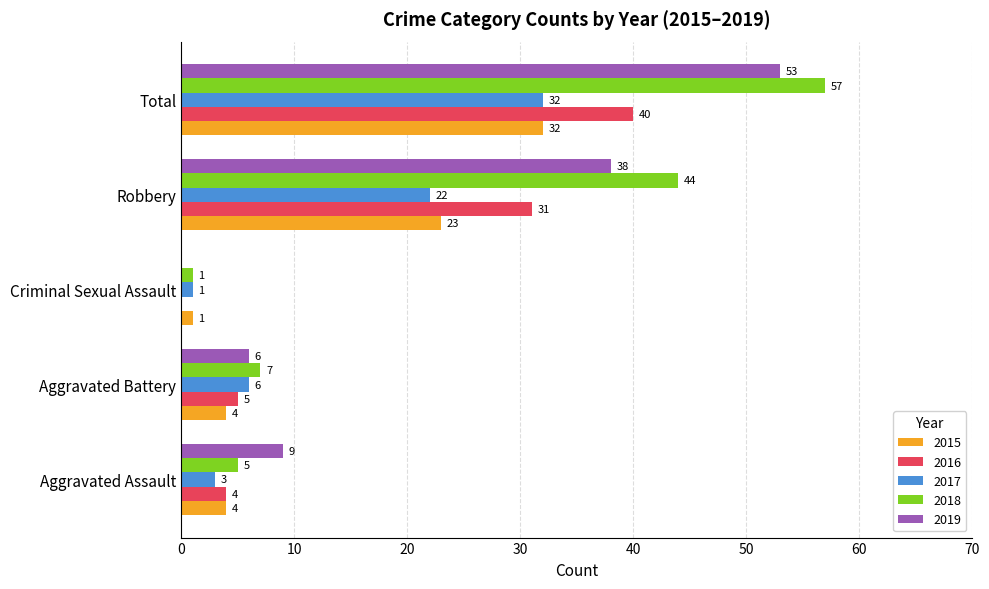

Between Aggravated Assault and Robbery, which series saw the biggest shift?

2018